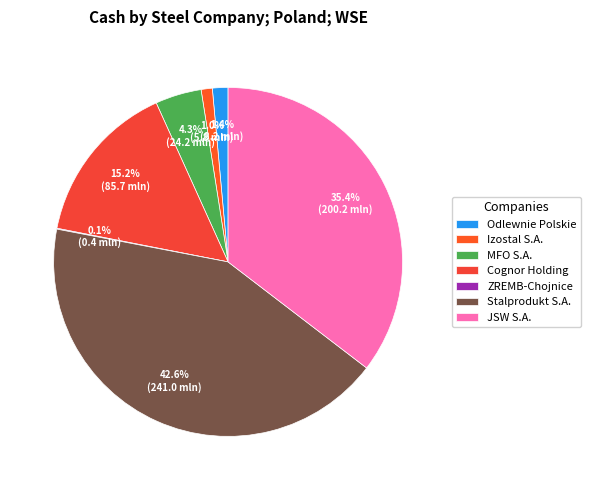

Is the sum of Cognor Holding and Stalprodukt S.A. greater than half?

Yes